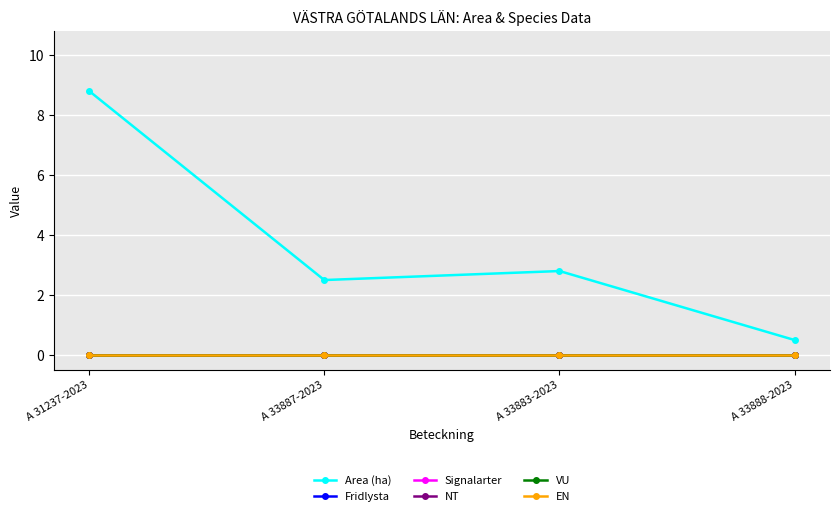

Rank the categories by Signalarter value from lowest to highest.

A 31237-2023, A 33887-2023, A 33883-2023, A 33888-2023